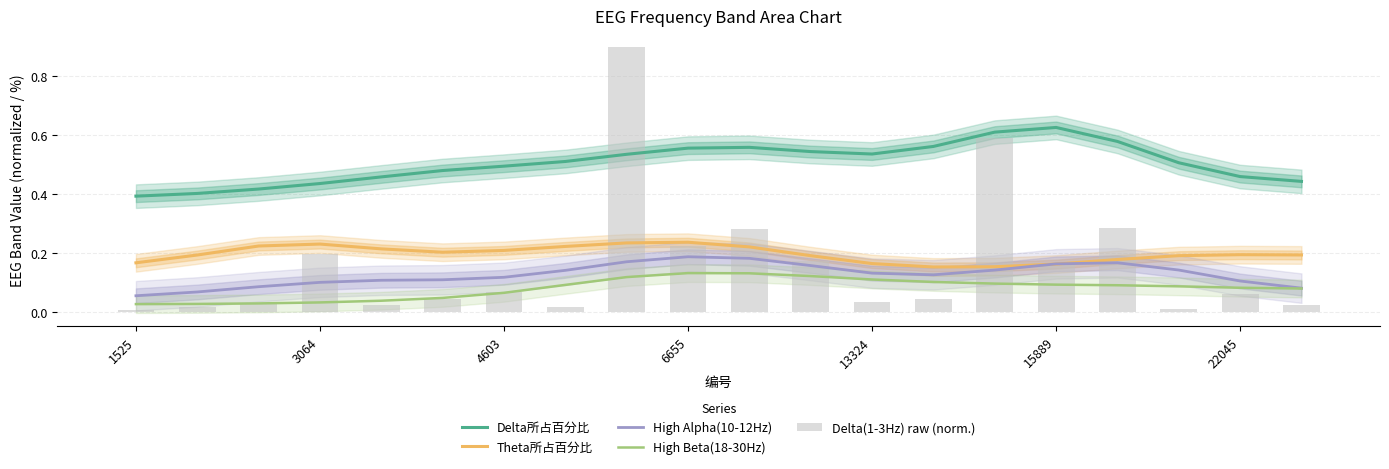

What is the sum of all Theta所占百分比 values?

3.9